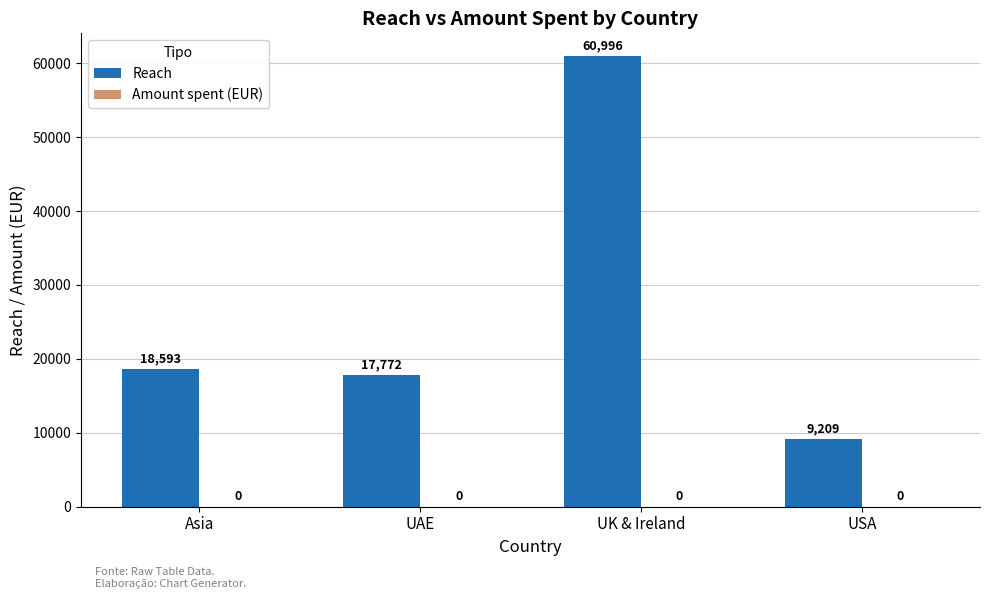

Which has a higher value, USA or UK & Ireland?

UK & Ireland